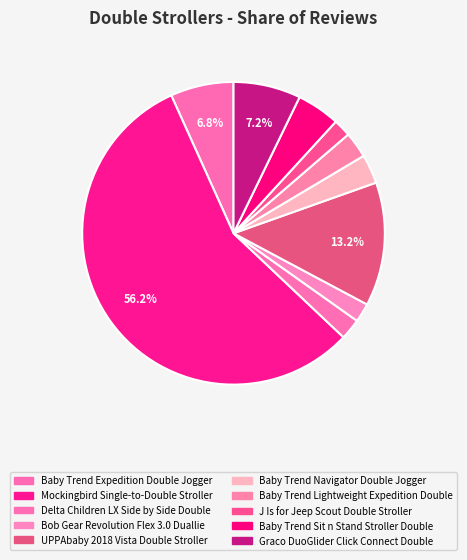

Is the sum of UPPAbaby 2018 Vista Double Stroller and J Is for Jeep Scout Double Stroller greater than half?

No